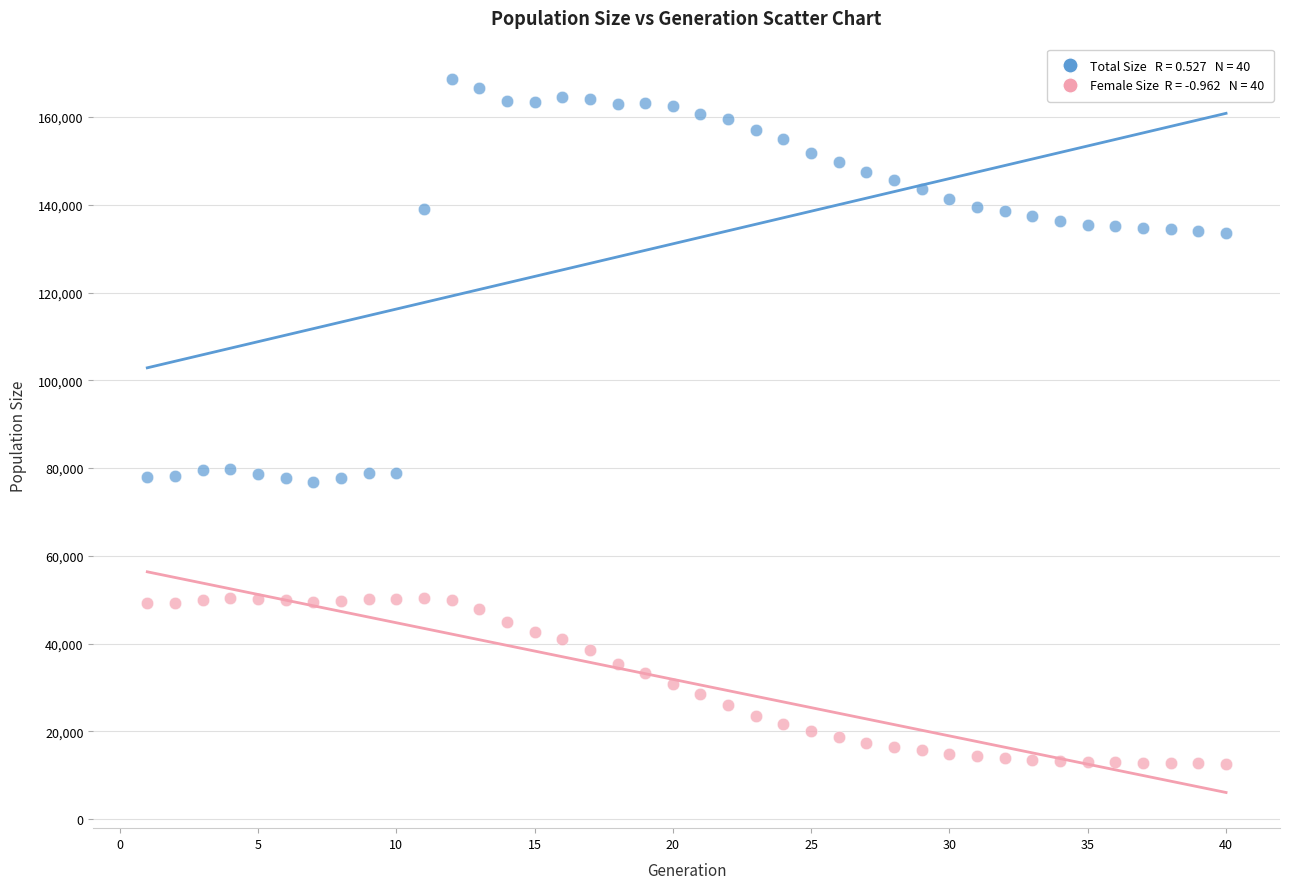

Across all data points, what is the range of X values (max minus min)?

39